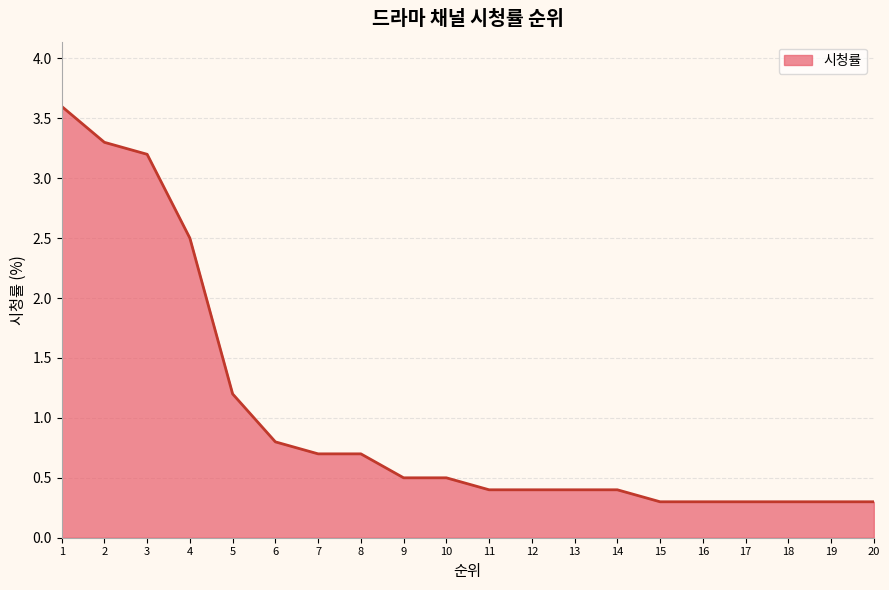

Between 14 and 2, which is larger?

2